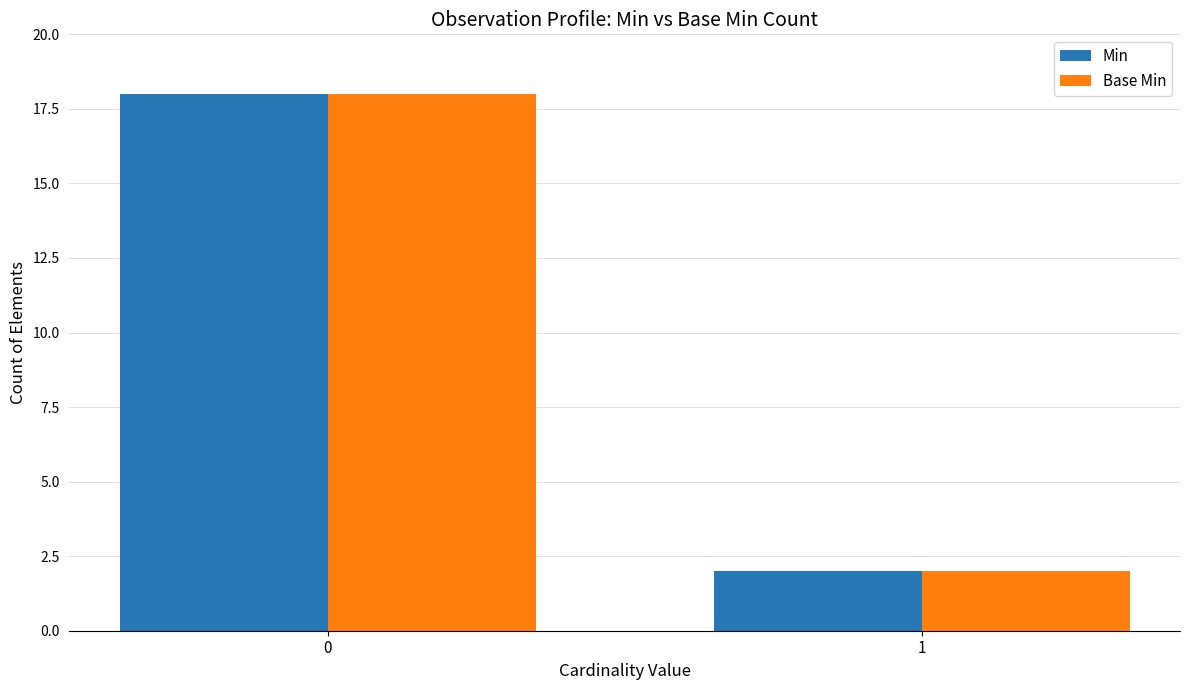

What is the average value of the Base Min series?

10